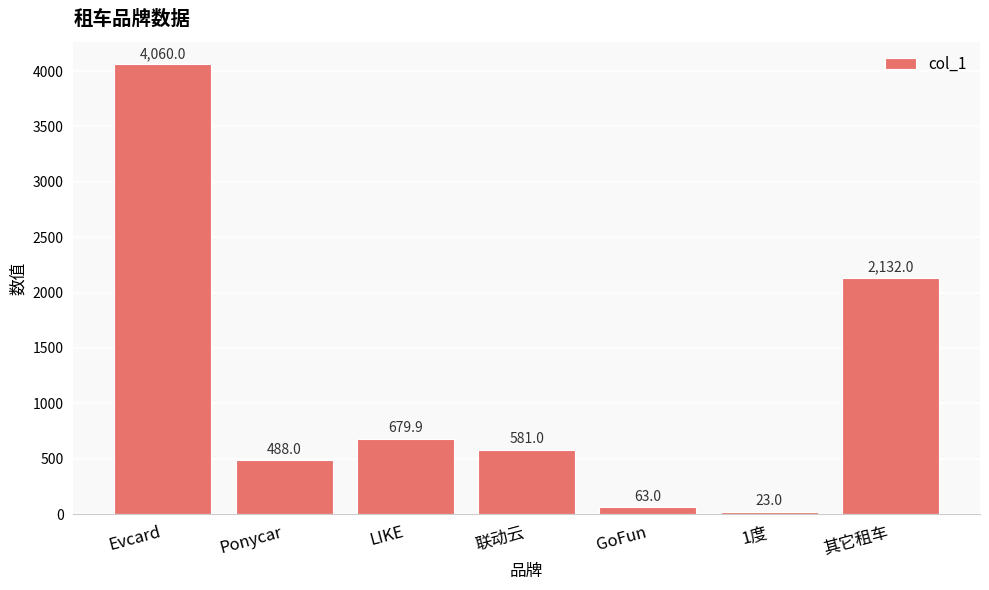

At which category does the chart reach its minimum across all series?

1度